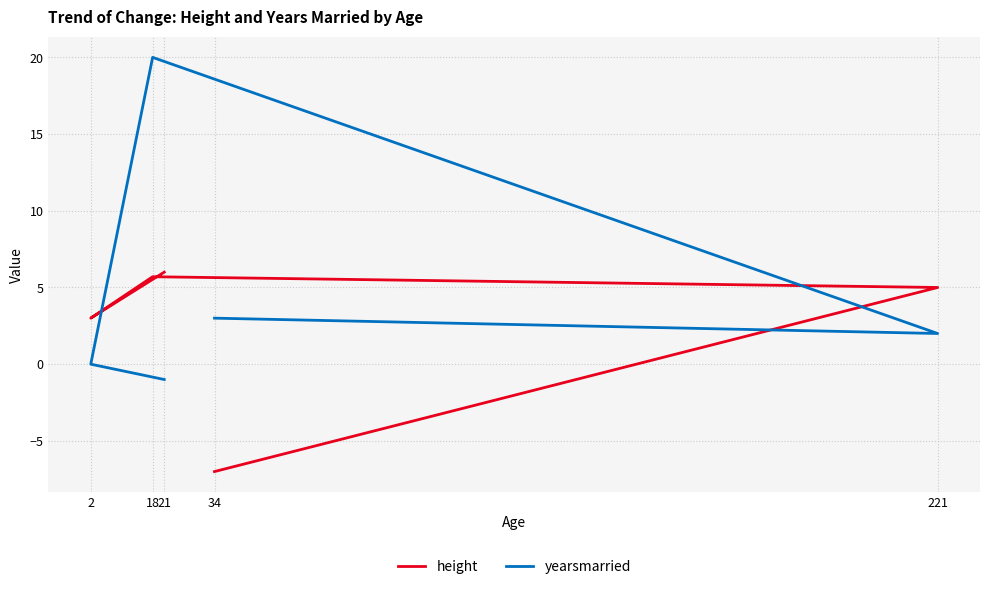

Does the chart display data point markers on the line(s)?

No